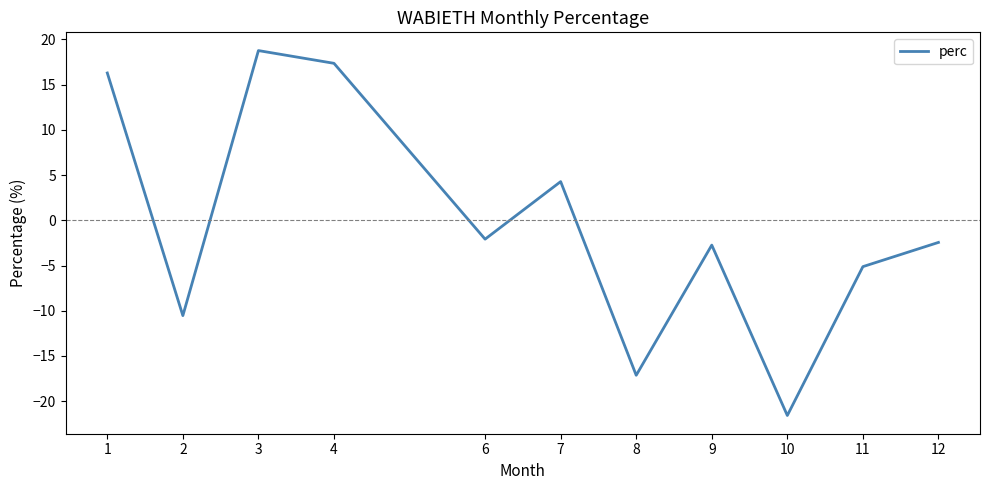

What is the change in value from 3 to 11?

-23.9